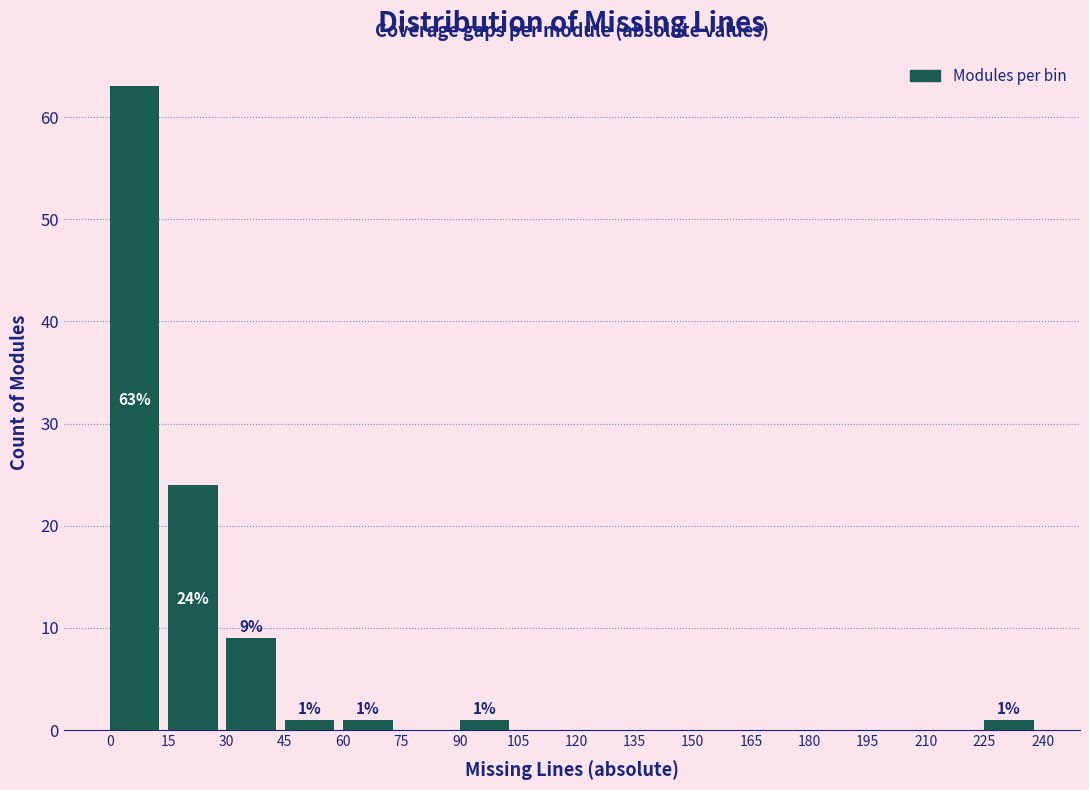

Which range on the x-axis has the tallest bar?

0 to 15